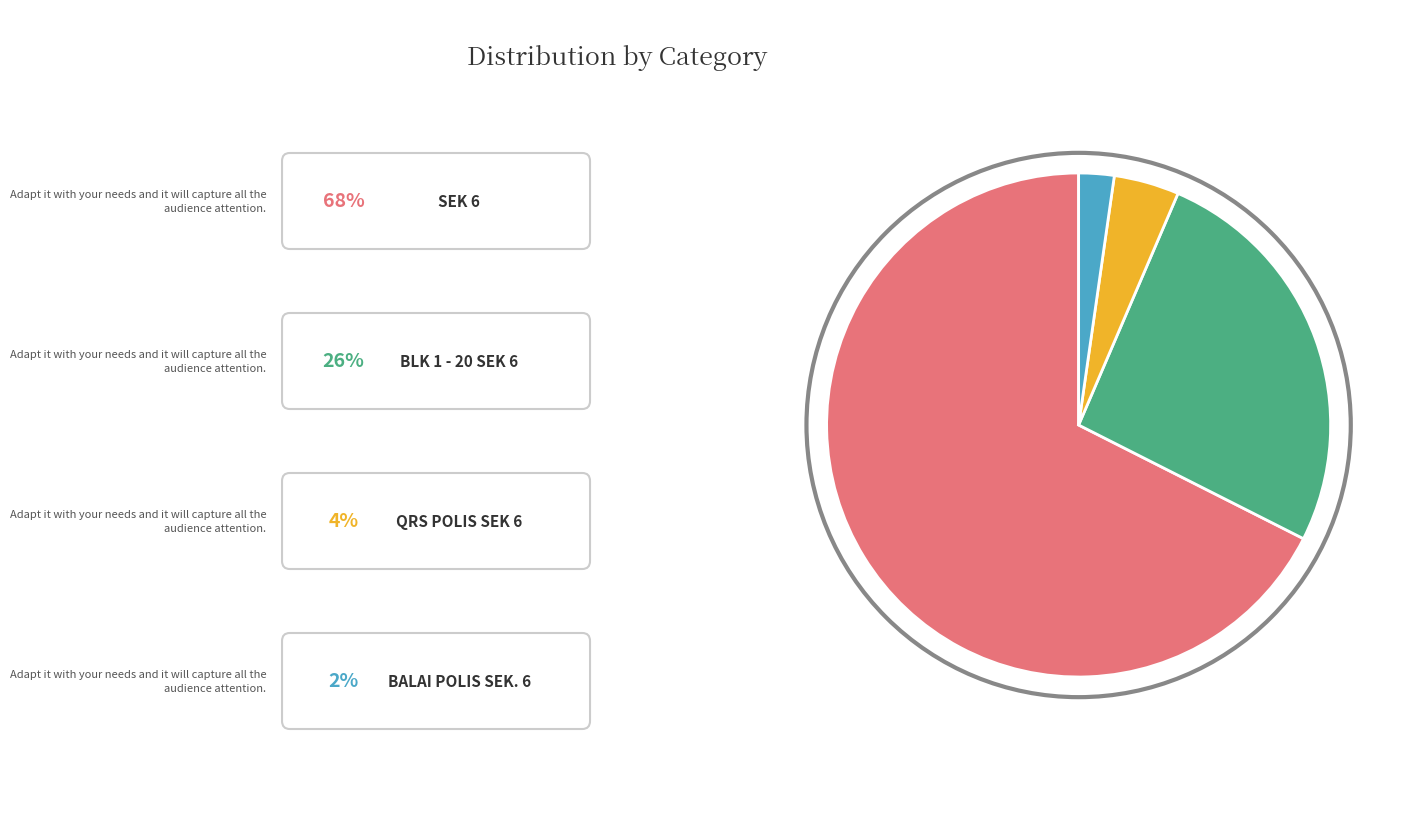

Count the number of slices in the pie.

4